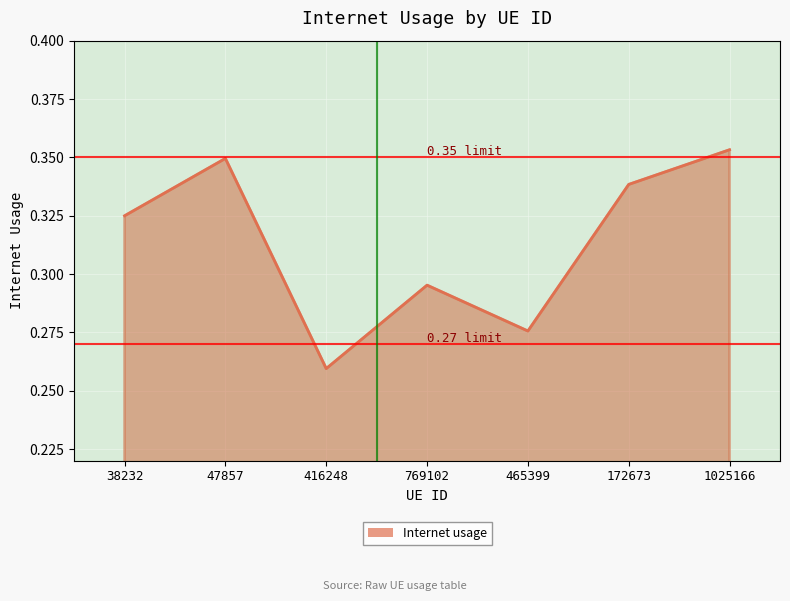

Which category has the highest value across all series?

1025166